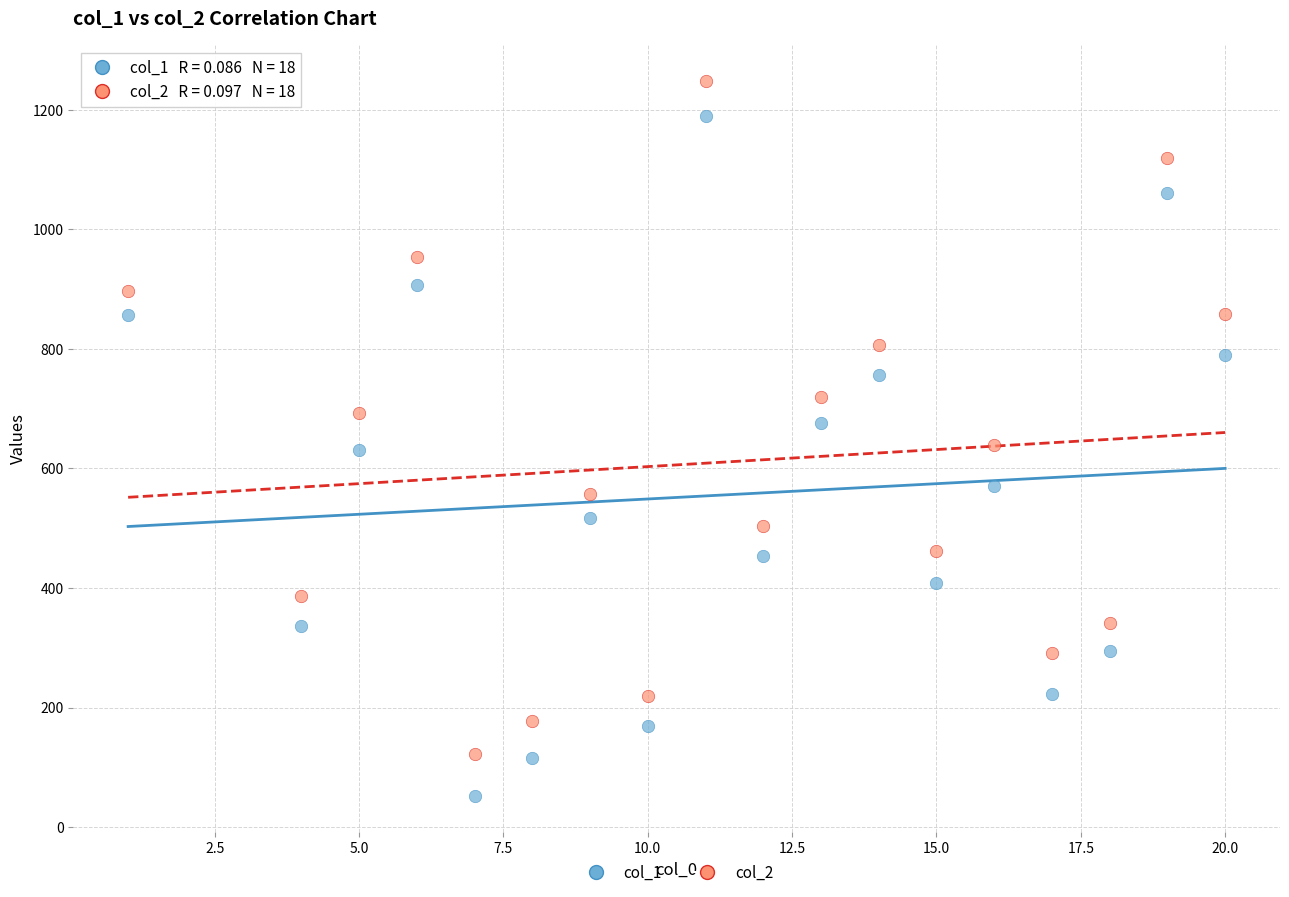

What are all the series names shown in the legend?

col_1, col_2